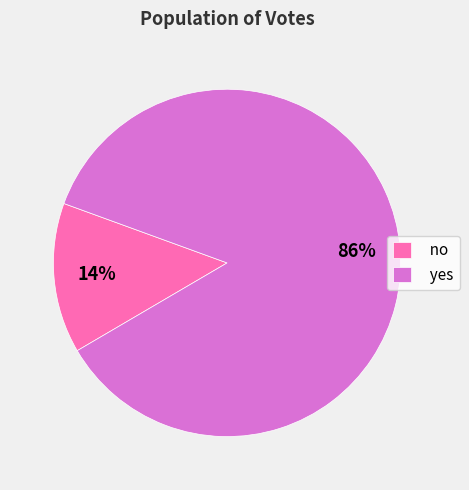

True or false: no accounts for 14% of the total.

True